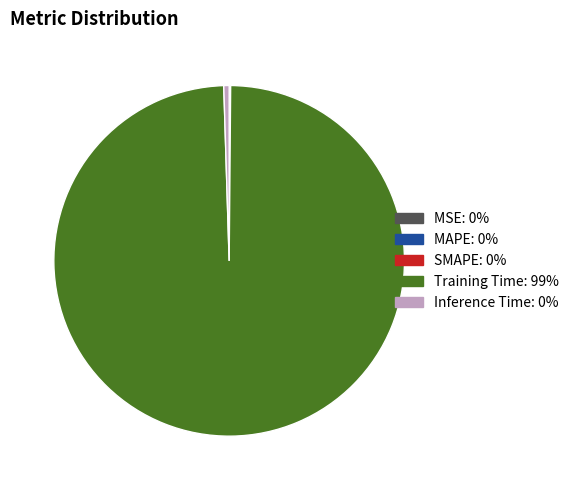

Combined, do Training Time and Inference Time account for over 50%?

Yes